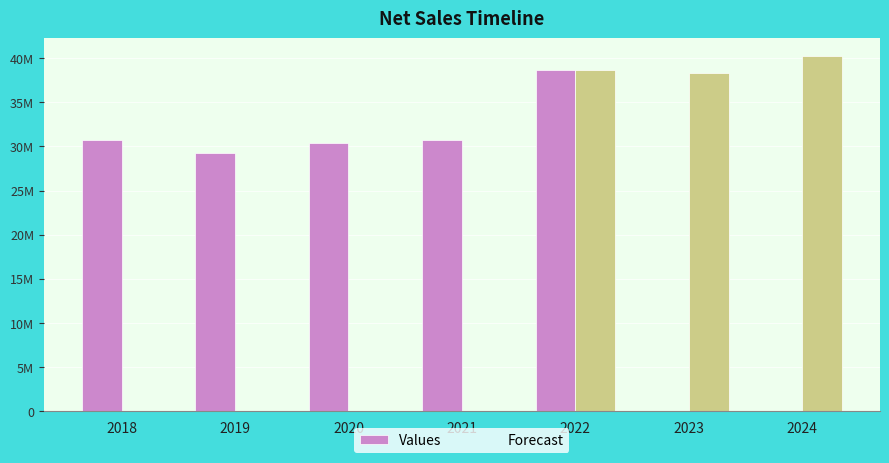

How many series are shown in this chart?

2